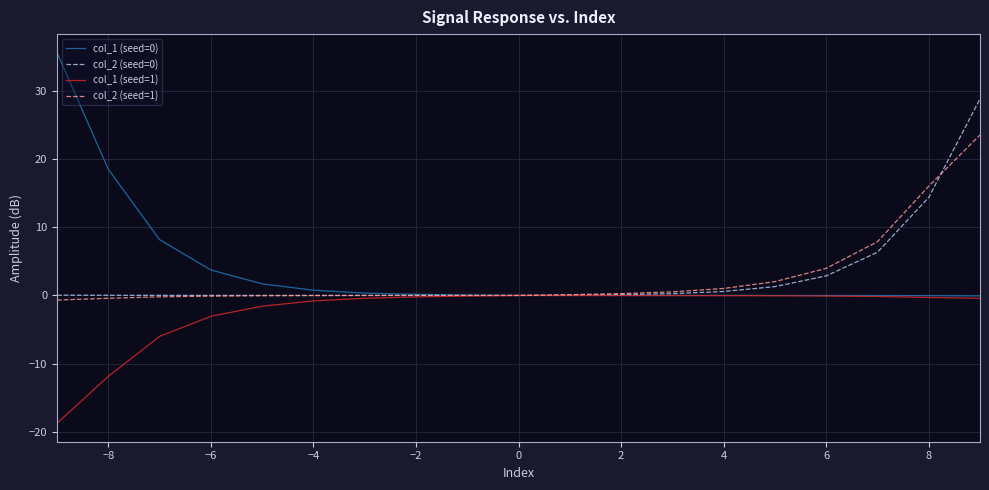

True or false: col_2 (seed=1) and col_1 (seed=0) cross at least once.

True